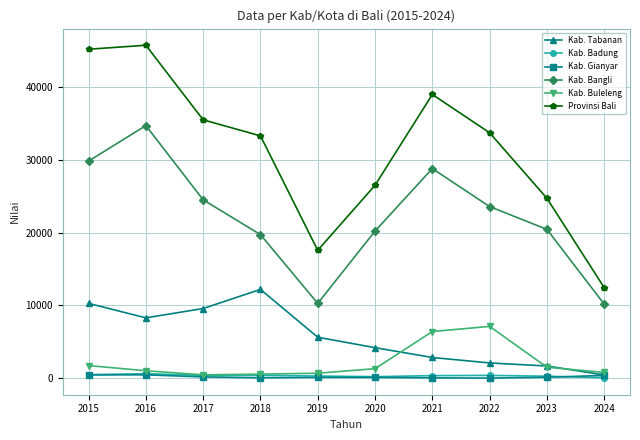

What is the difference between the highest and lowest values at 2016?

45287